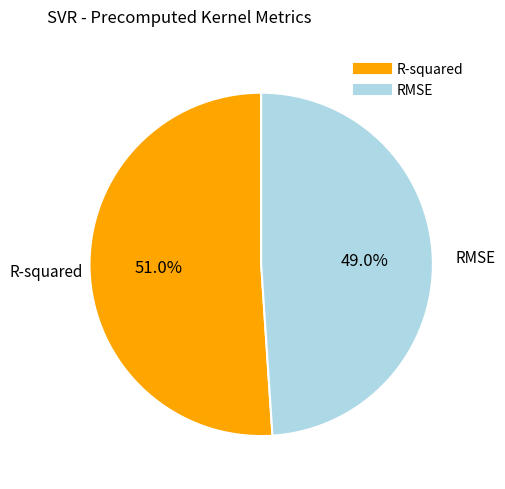

Which has a higher value, R-squared or RMSE?

R-squared